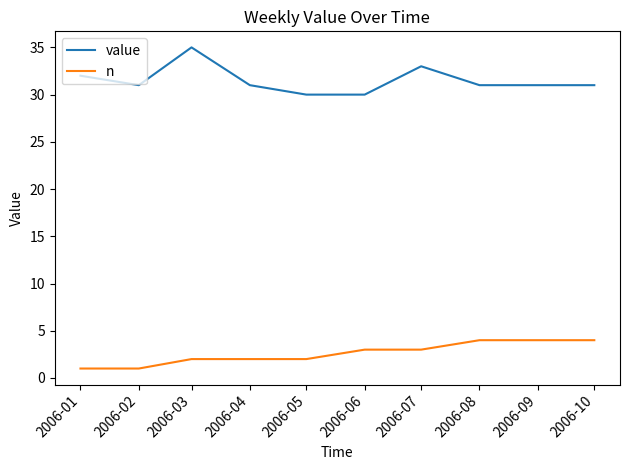

Reading left to right, transcribe all the data shown in this chart.

value: 32	31	35	31	30	30	33	31	31	31
n: 1	1	2	2	2	3	3	4	4	4